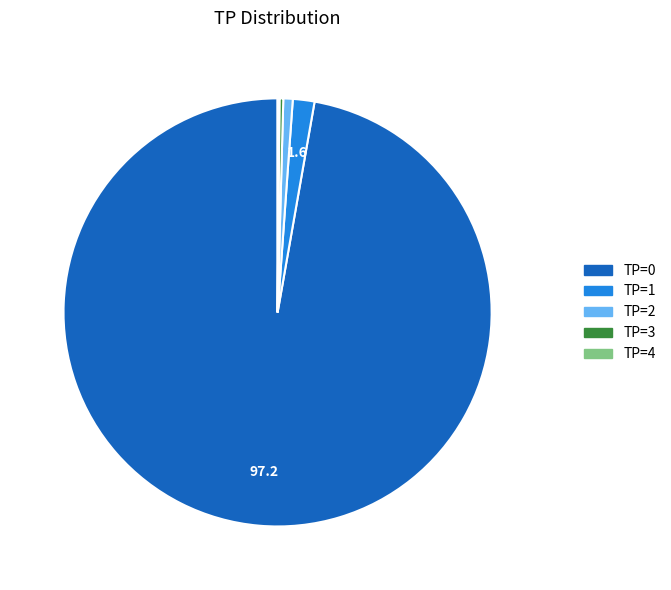

Which category has the biggest portion of the pie?

TP=0